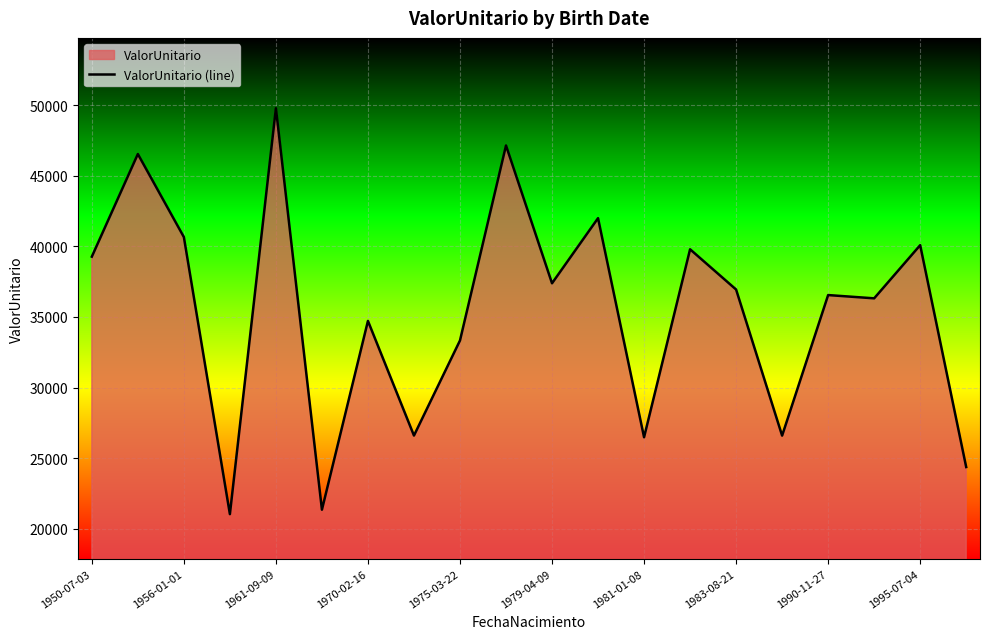

Is it true that the value at 1970-02-16 is 53809.6?

False